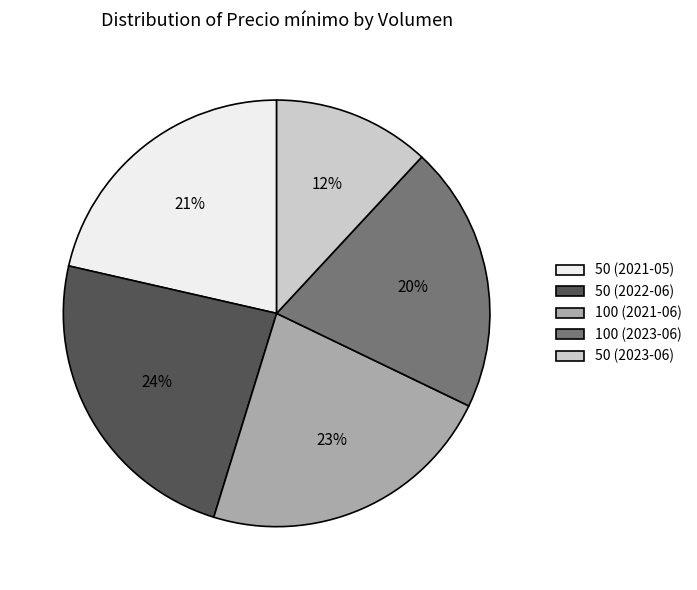

To the nearest percent, what percentage of the pie is 50 (2023-06)?

12%